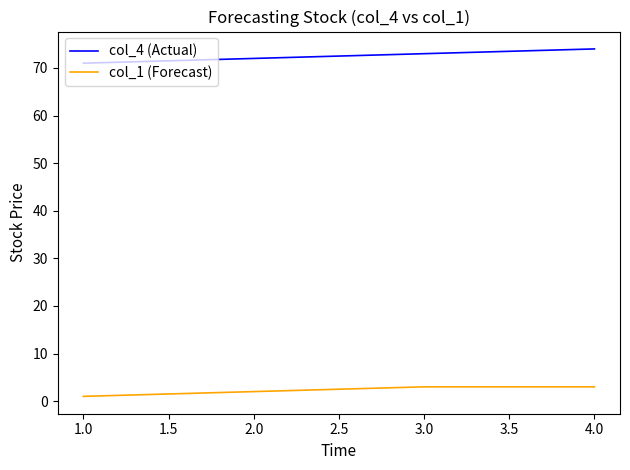

What is the maximum value shown in the chart?

74